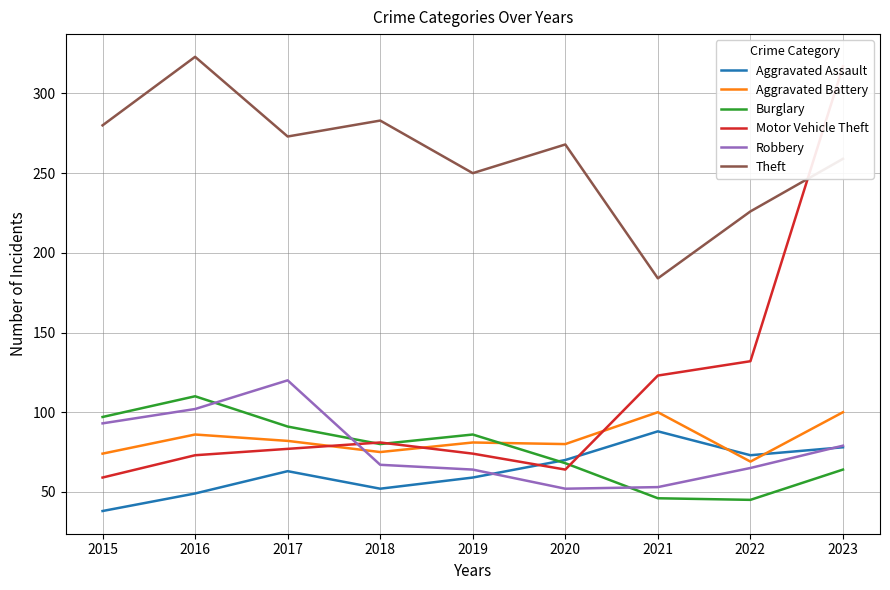

The Theft series shows 448 at 2017. True or false?

False